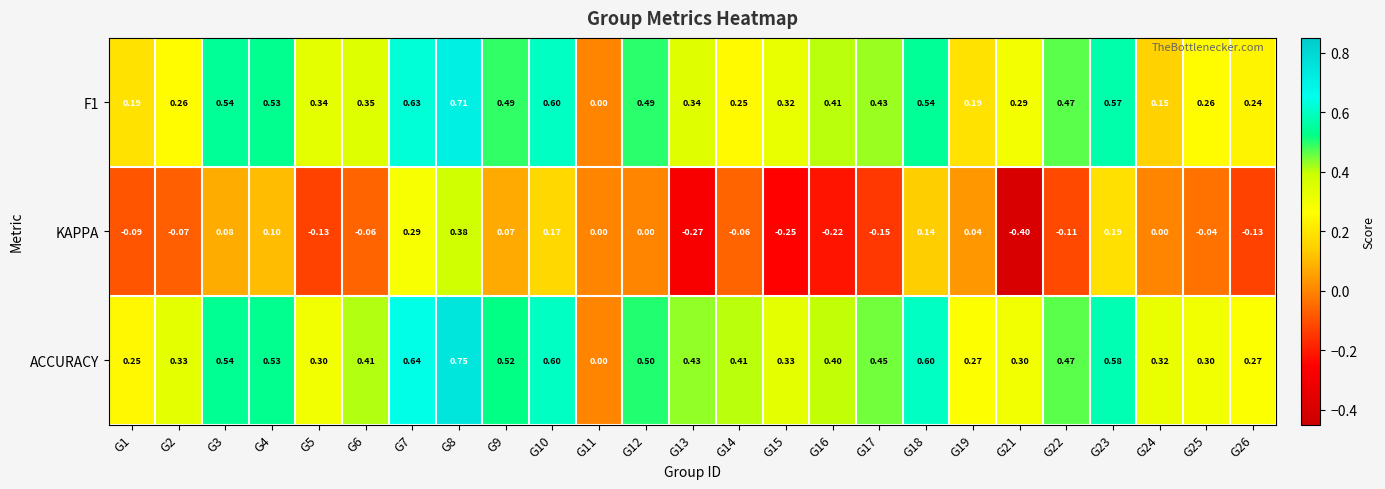

Which series changed the most between G9 and G15?

KAPPA